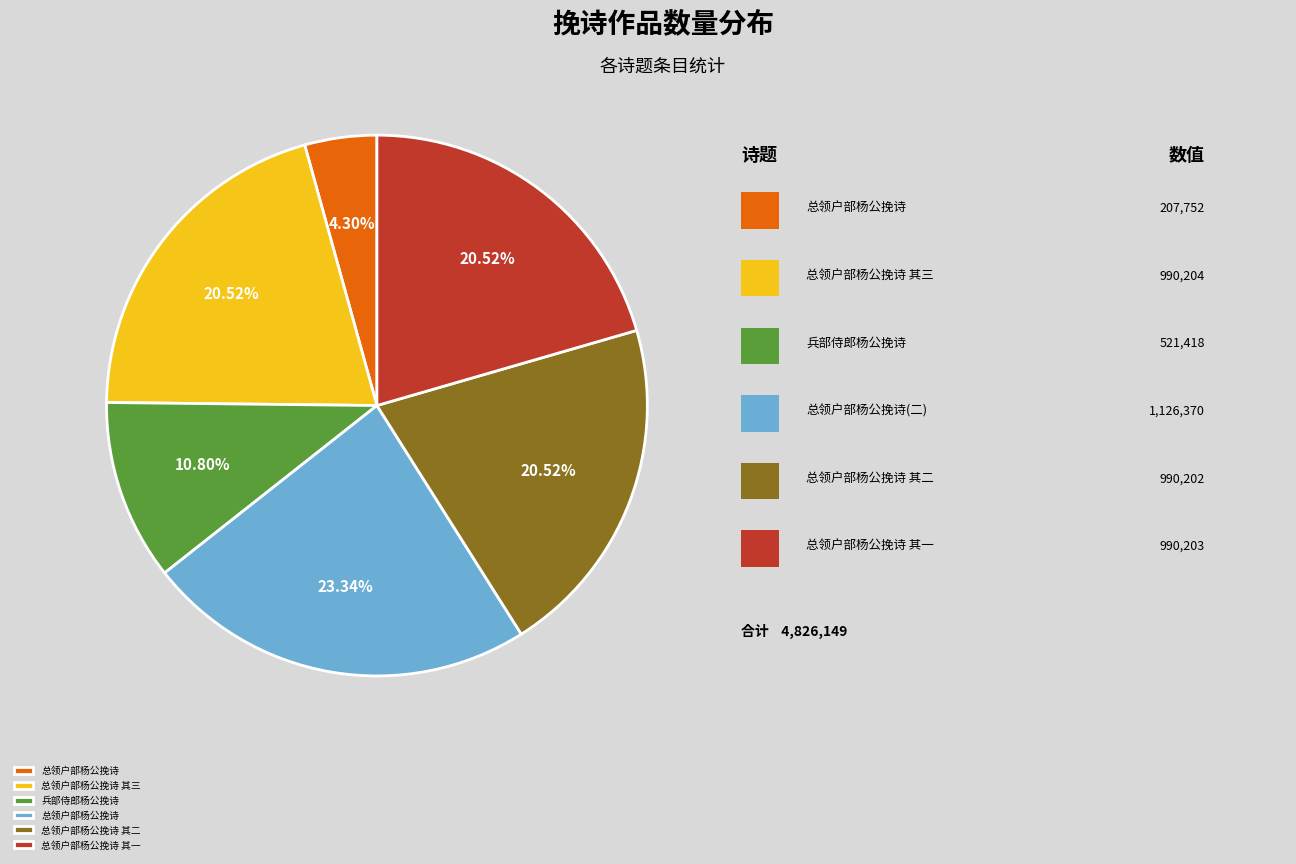

How many slices are in this pie chart?

6